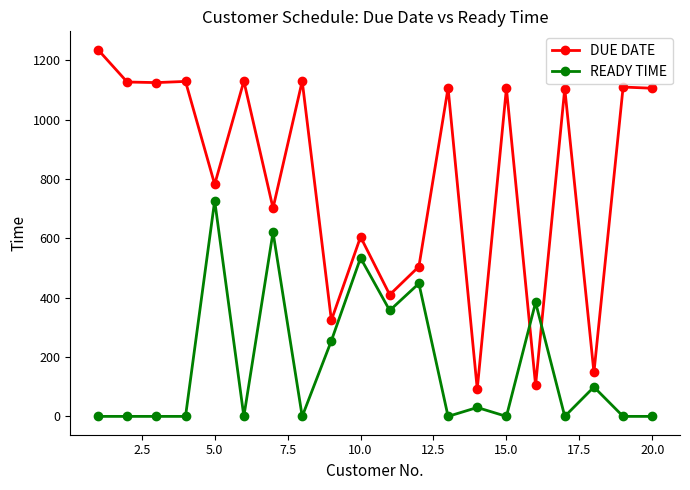

What are all the series names shown in the legend?

DUE DATE, READY TIME